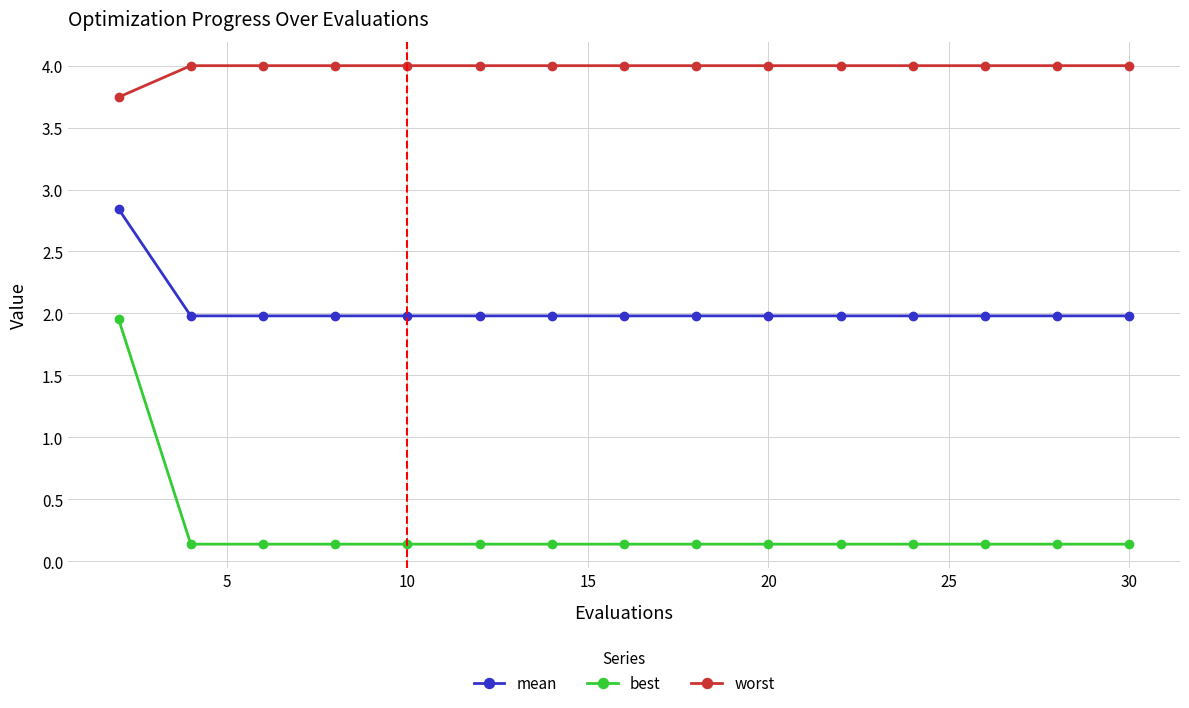

What is the value of the best point at the 15th from the left?

0.1